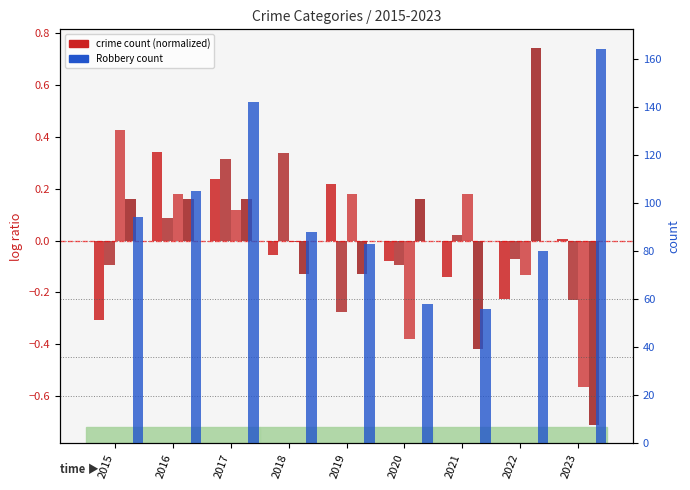

Where is Aggravated Battery nearest to the value 0?

2021